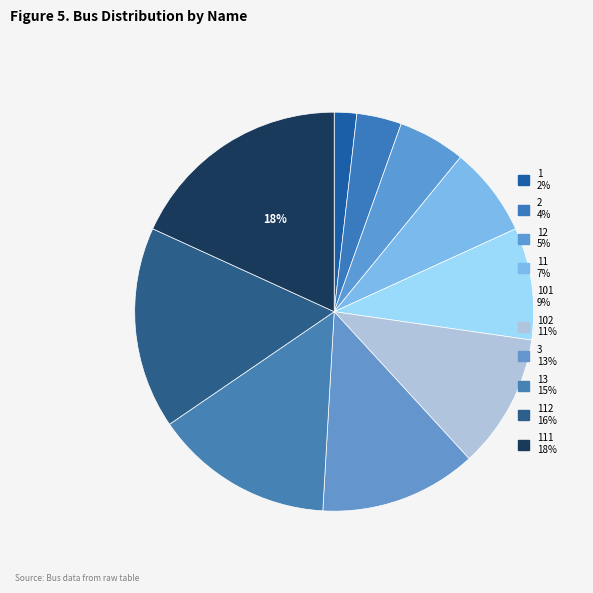

Does any single category account for the majority?

No